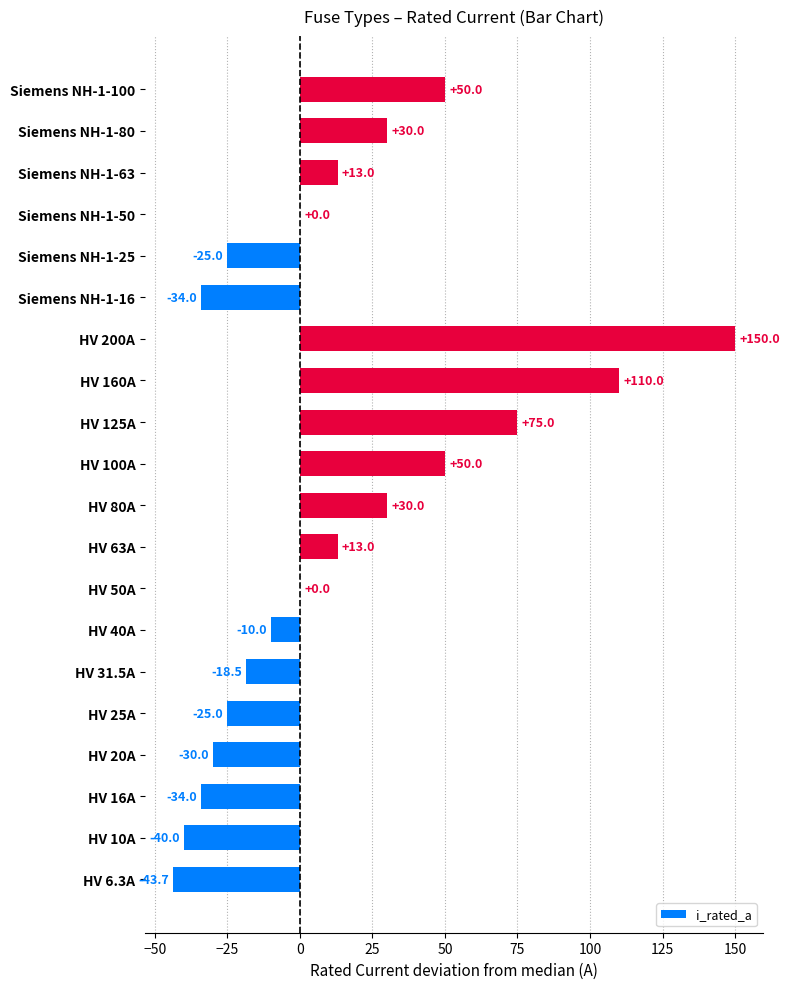

What is the change in value from HV 40A to HV 63A?

+23.0